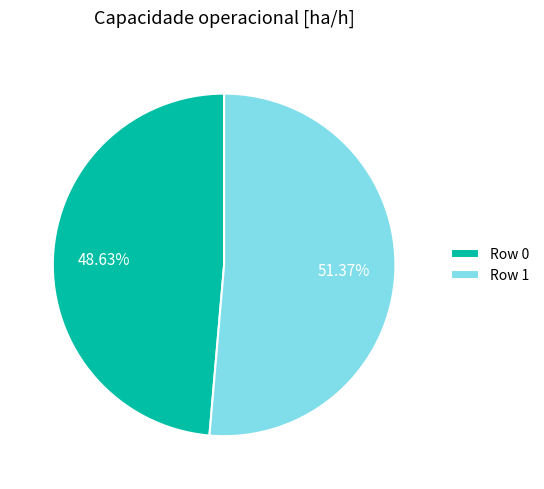

What percentage is the Row 1 slice, to the nearest percent?

51%